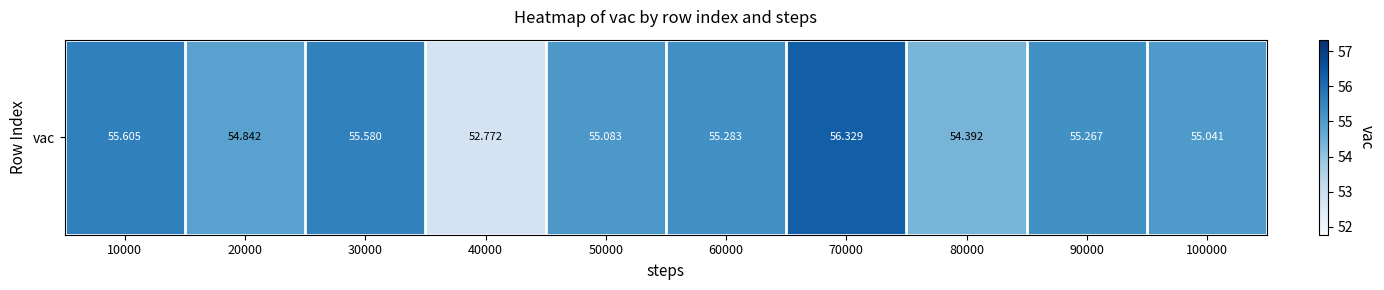

How many values exceed 55?

7